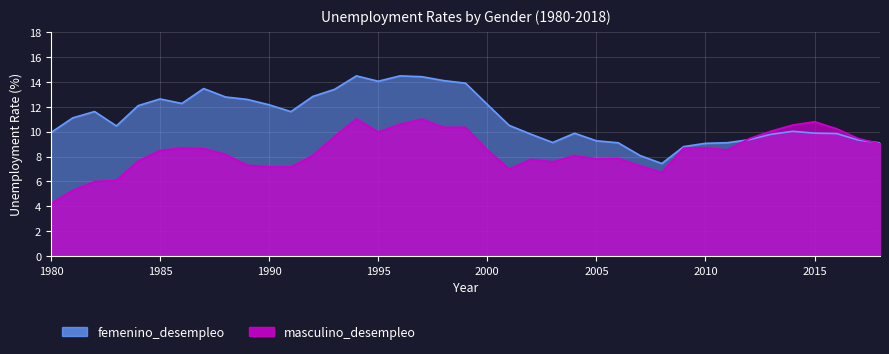

What is the total value across all series at 2006?

17.0